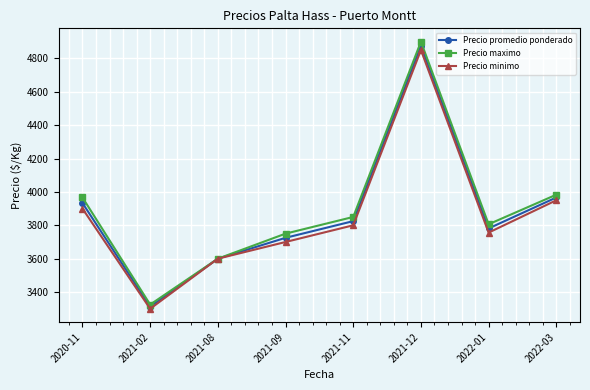

What is the value of the Precio maximo point at the 4th from the left?

3750.0